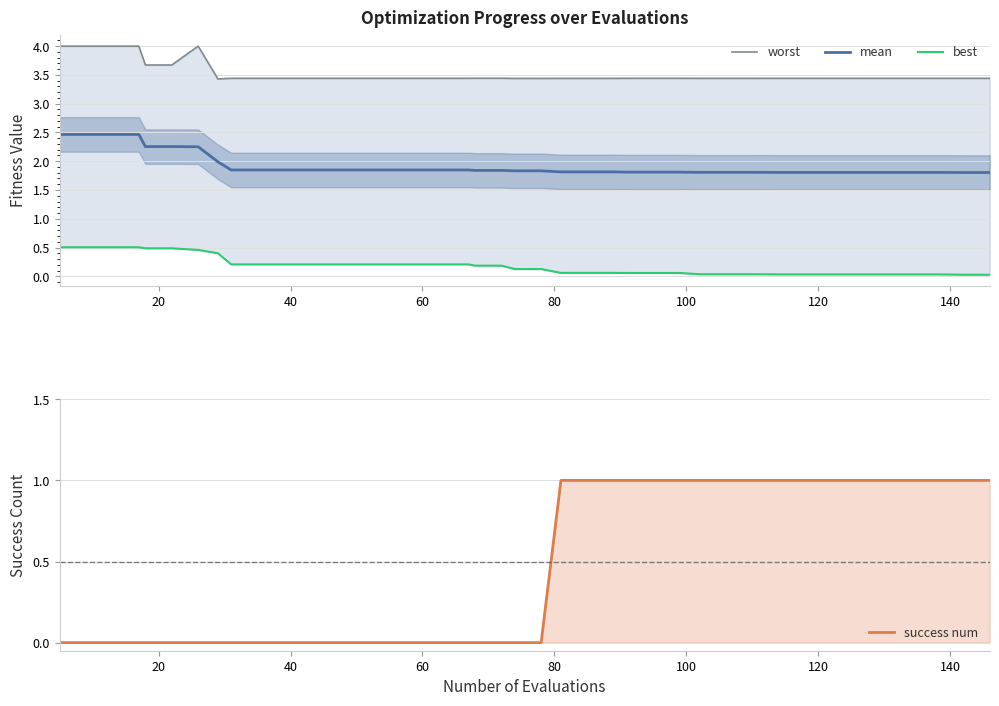

True or false: best and worst intersect in this chart.

False